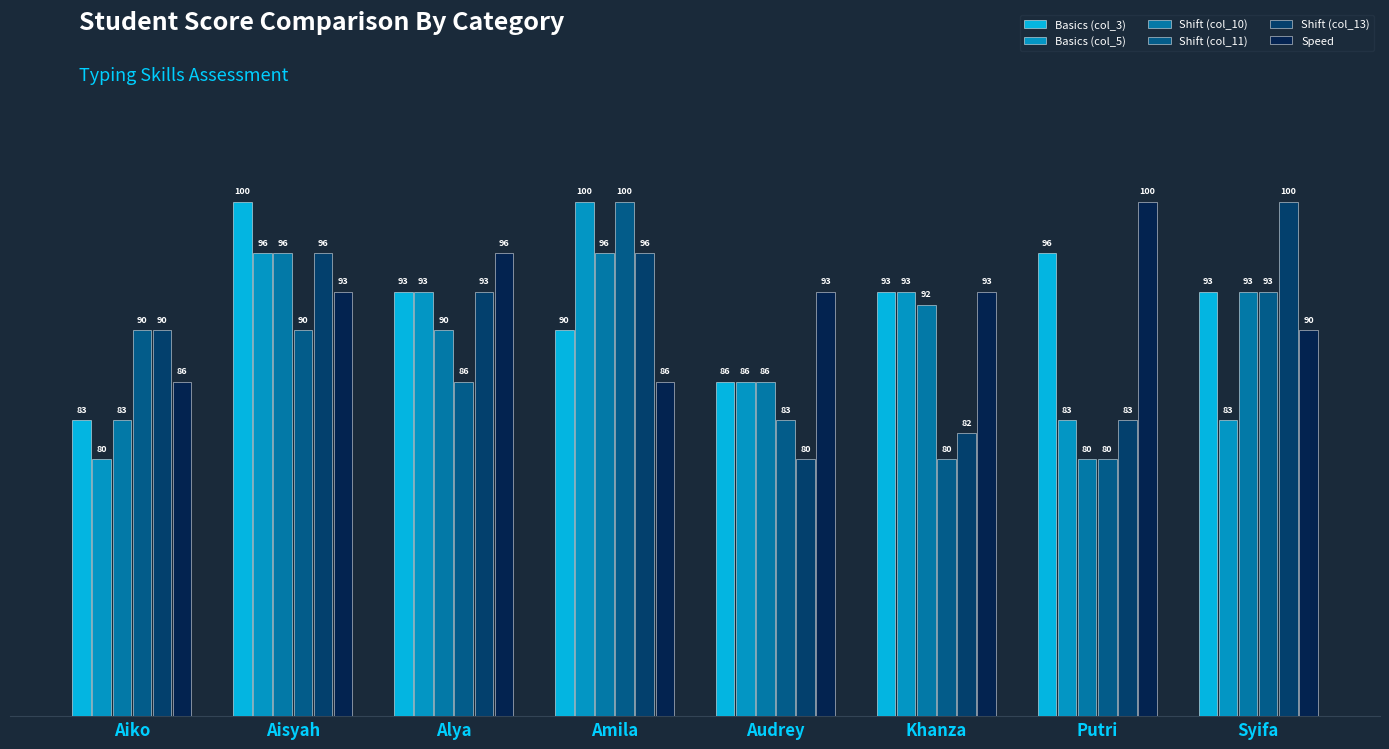

The value of Shift (col_13) at Putri is 83. True or false?

True